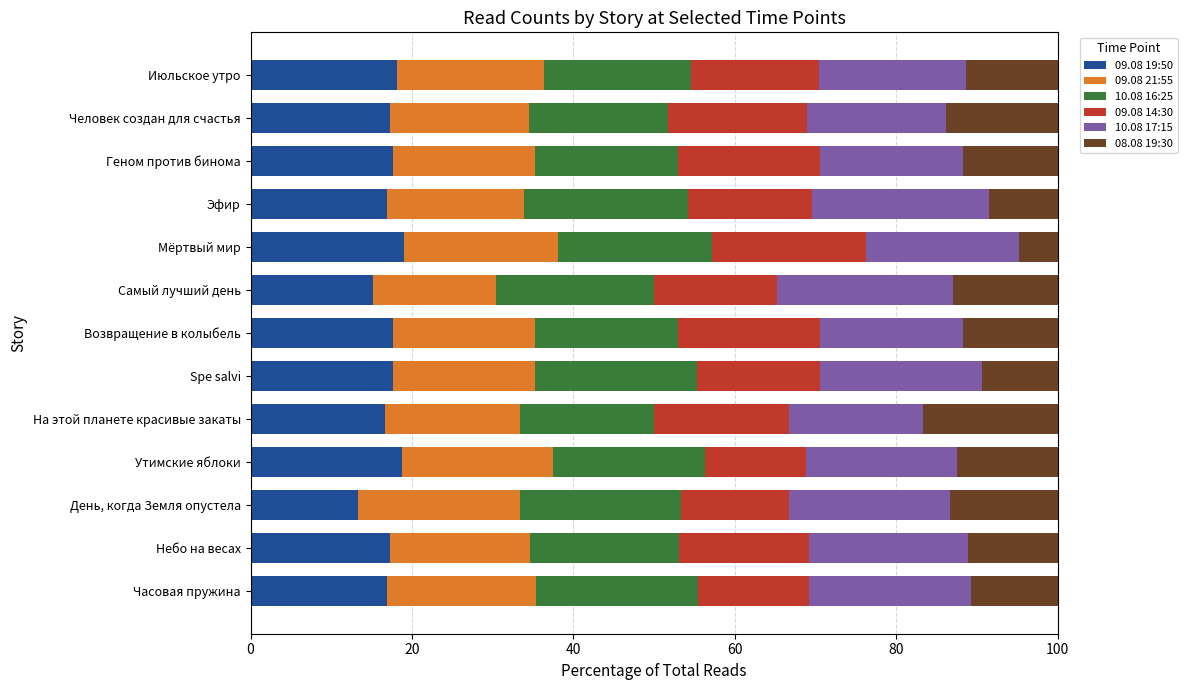

What is the total value across all series at Небо на весах?

100.0